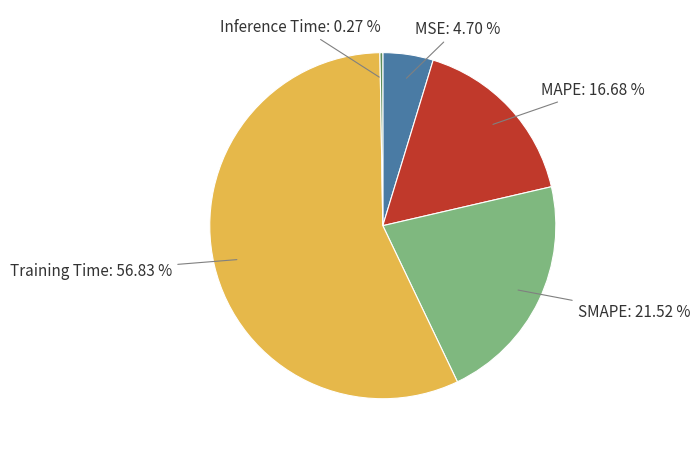

Which category has the biggest portion of the pie?

Training Time